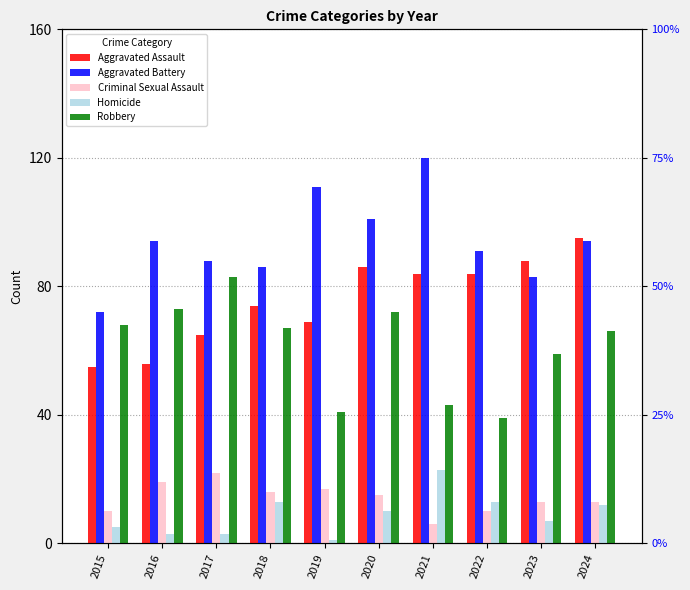

Rank the series at 2016 from lowest to highest value.

Homicide, Criminal Sexual Assault, Aggravated Assault, Robbery, Aggravated Battery